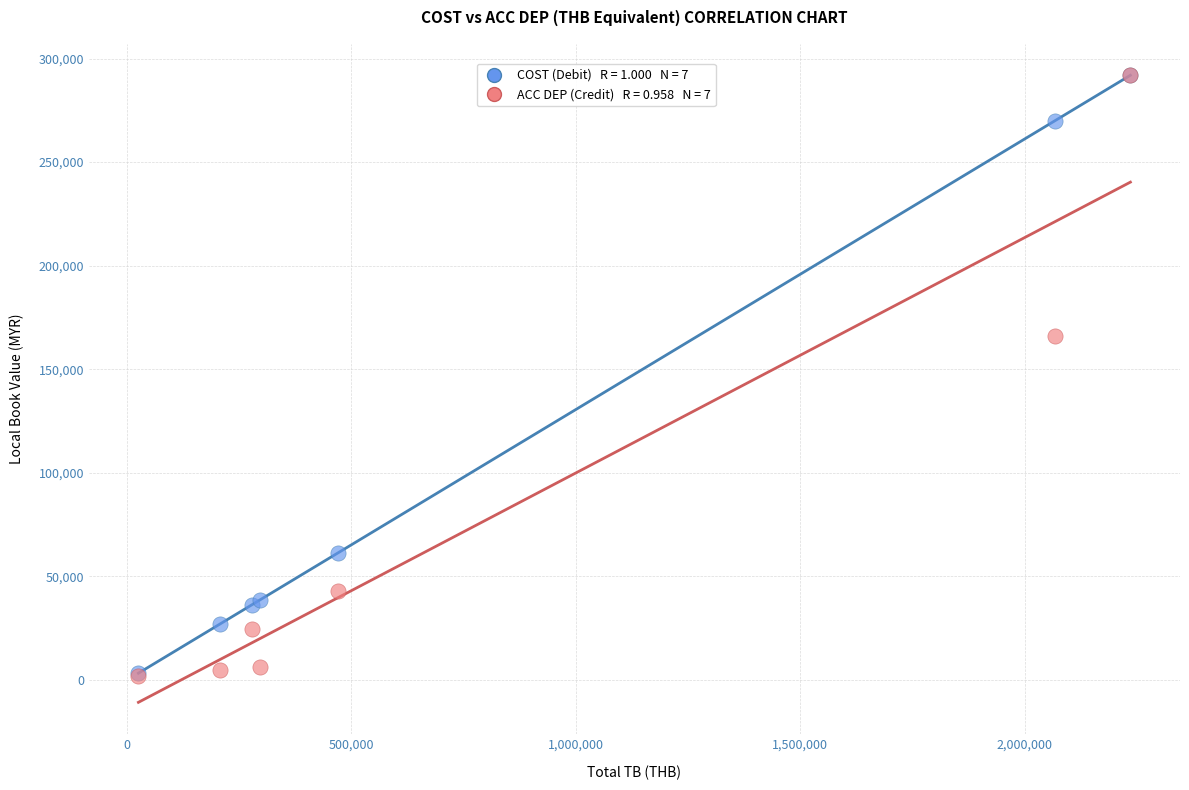

Across all series, what Y value is closest to 146816?

166006.7